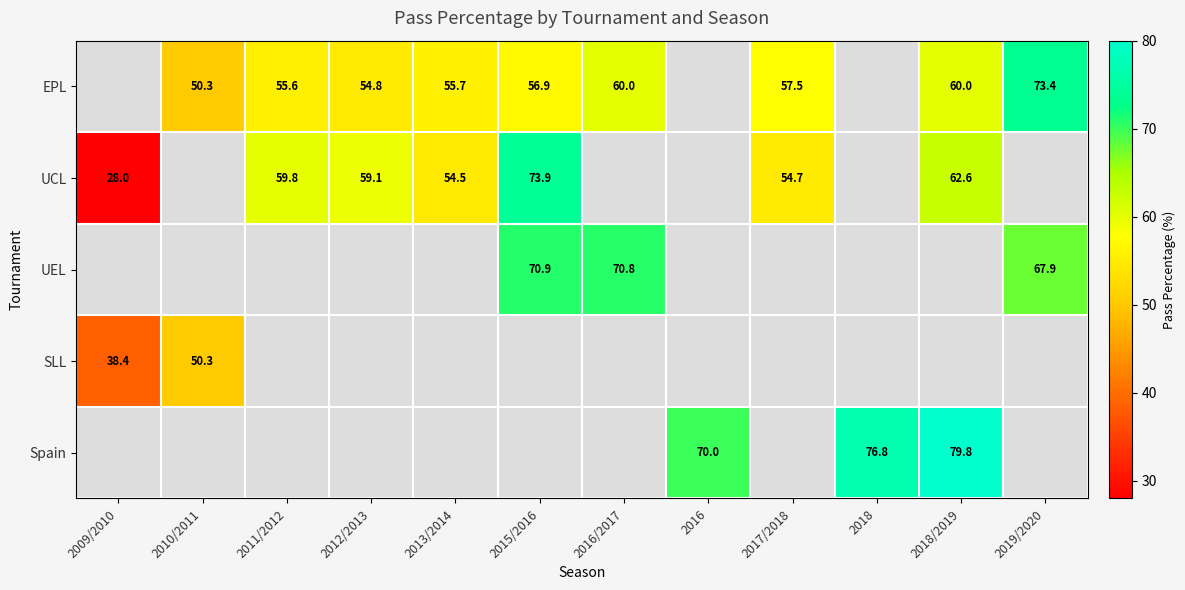

True or false: UEL has a value of 96.0 at 2019/2020.

False